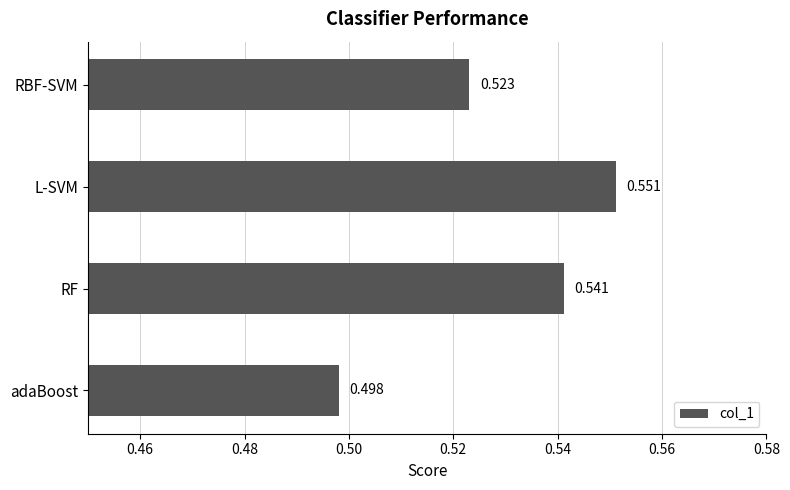

Between RF and RBF-SVM, which is larger?

RF